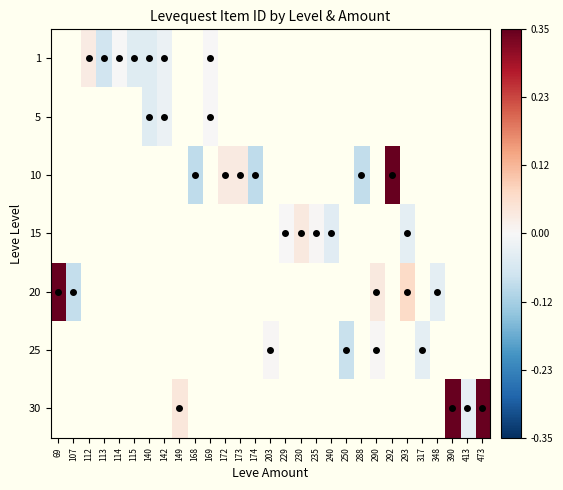

How many series are shown in this chart?

7